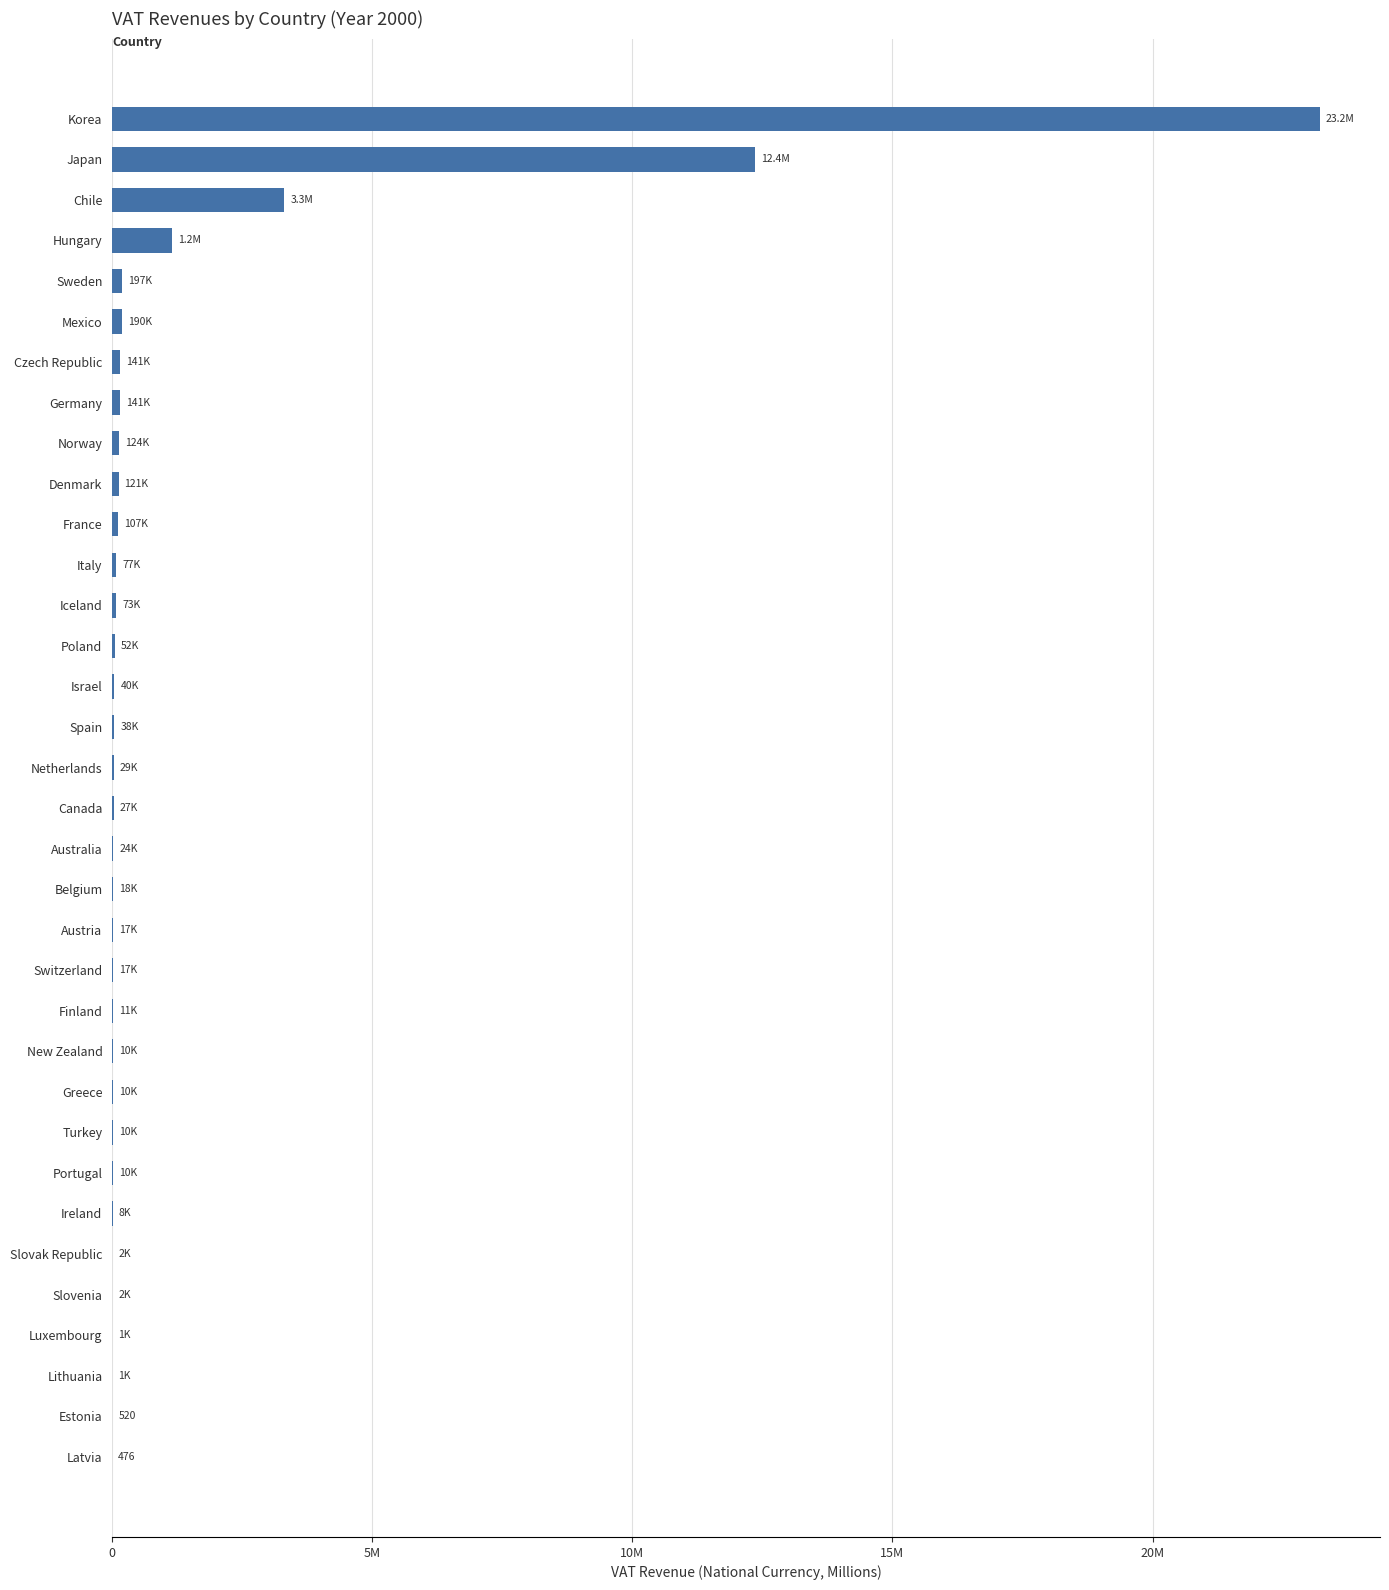

What is the difference between the maximum and minimum values?

23211523.7